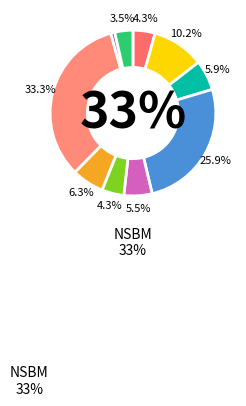

Does CS represent more than half of the total?

No